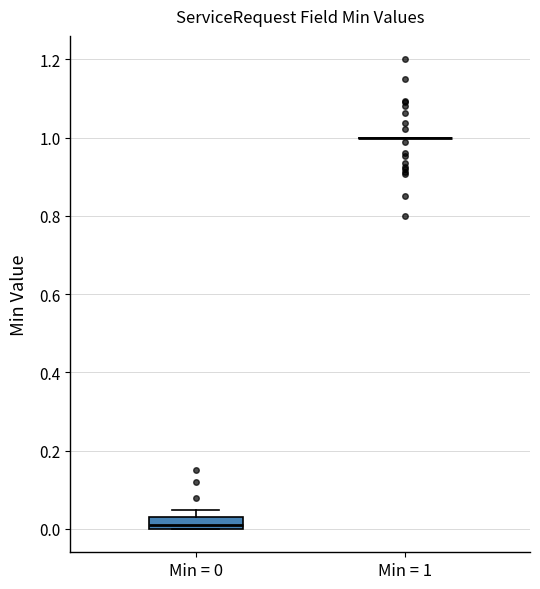

Comparing the boxes themselves (not the whiskers), which one is the tallest?

Min = 0